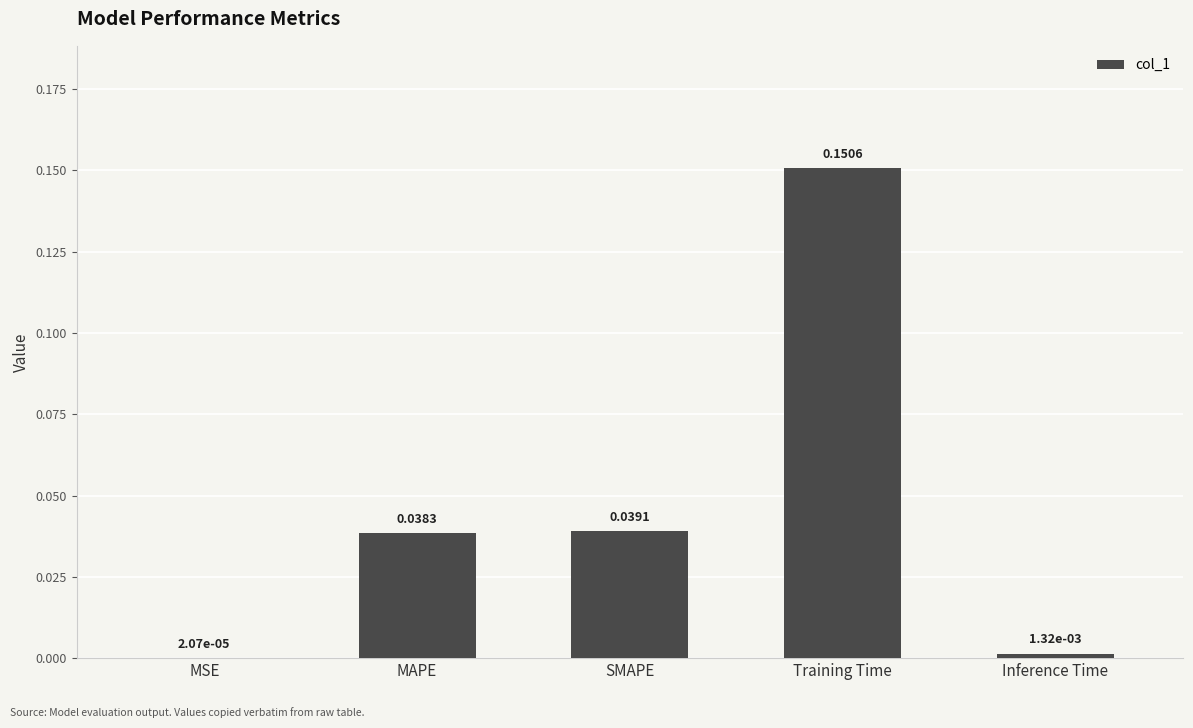

Which label corresponds to the largest value in the chart?

Training Time